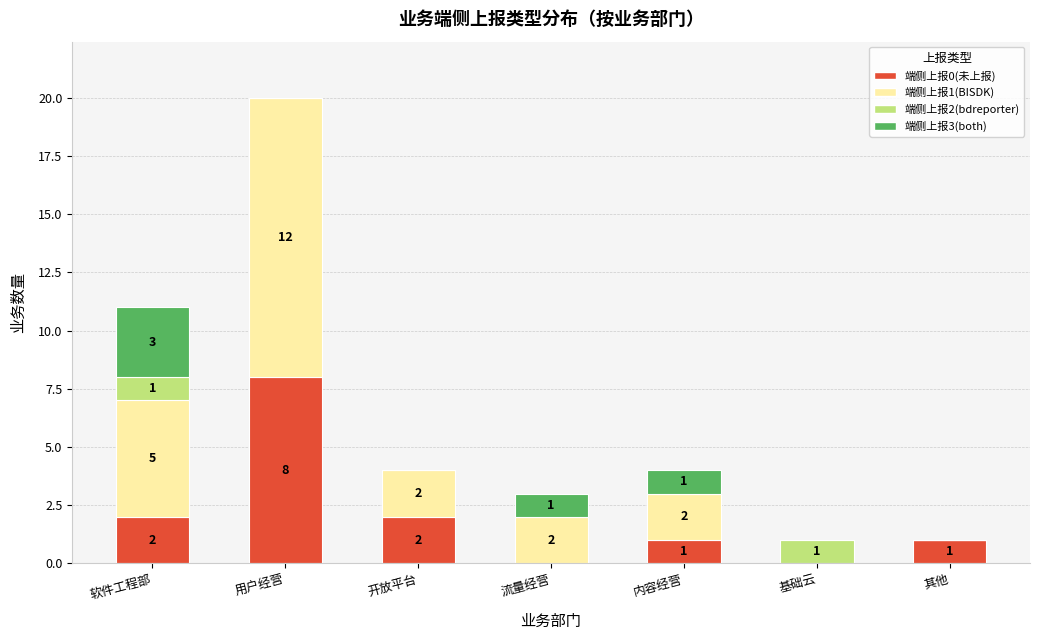

What is the sum of all 端侧上报0(未上报) values?

14